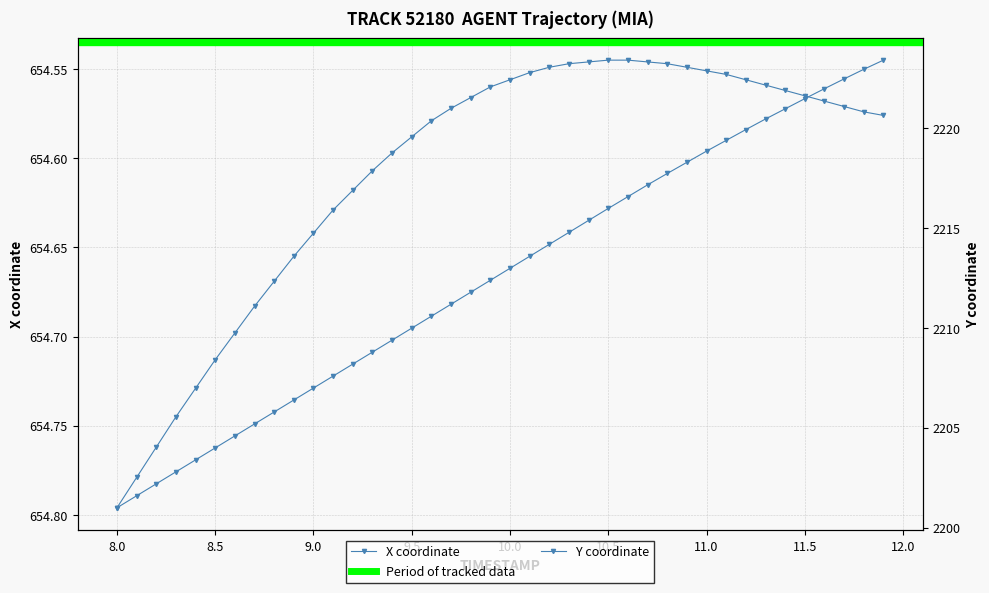

How many data points in Y are less than 2212?

19